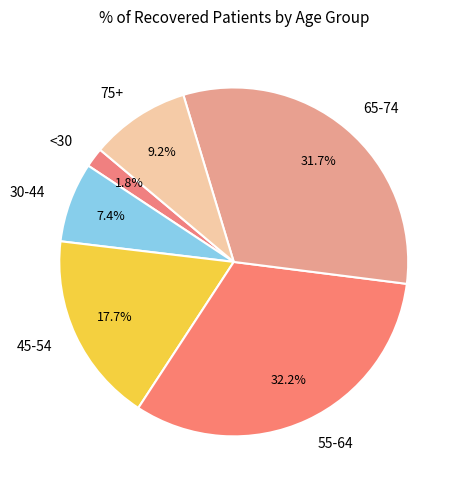

How many segments does this pie chart have?

6